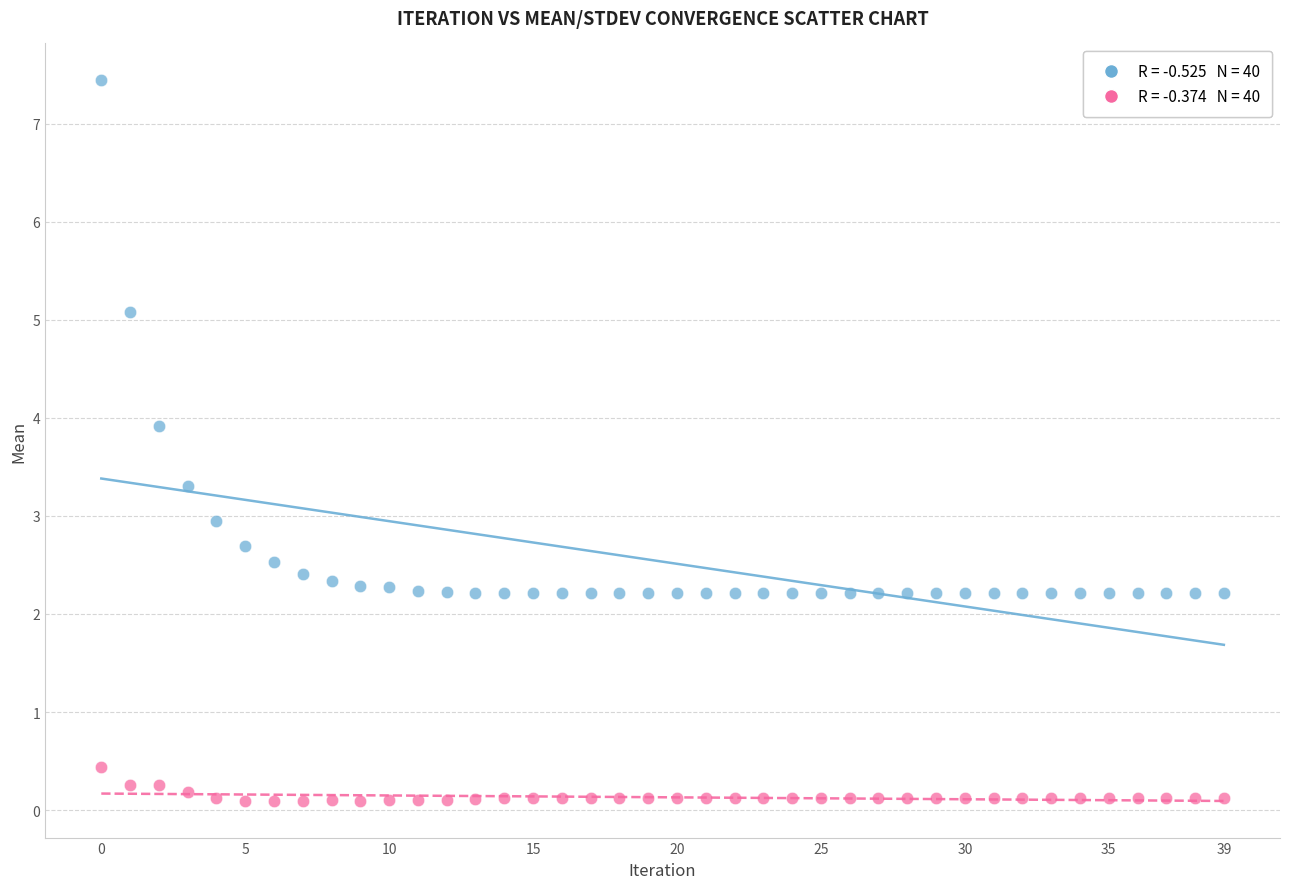

Across all data points, what is the range of Y values (max minus min)?

7.4